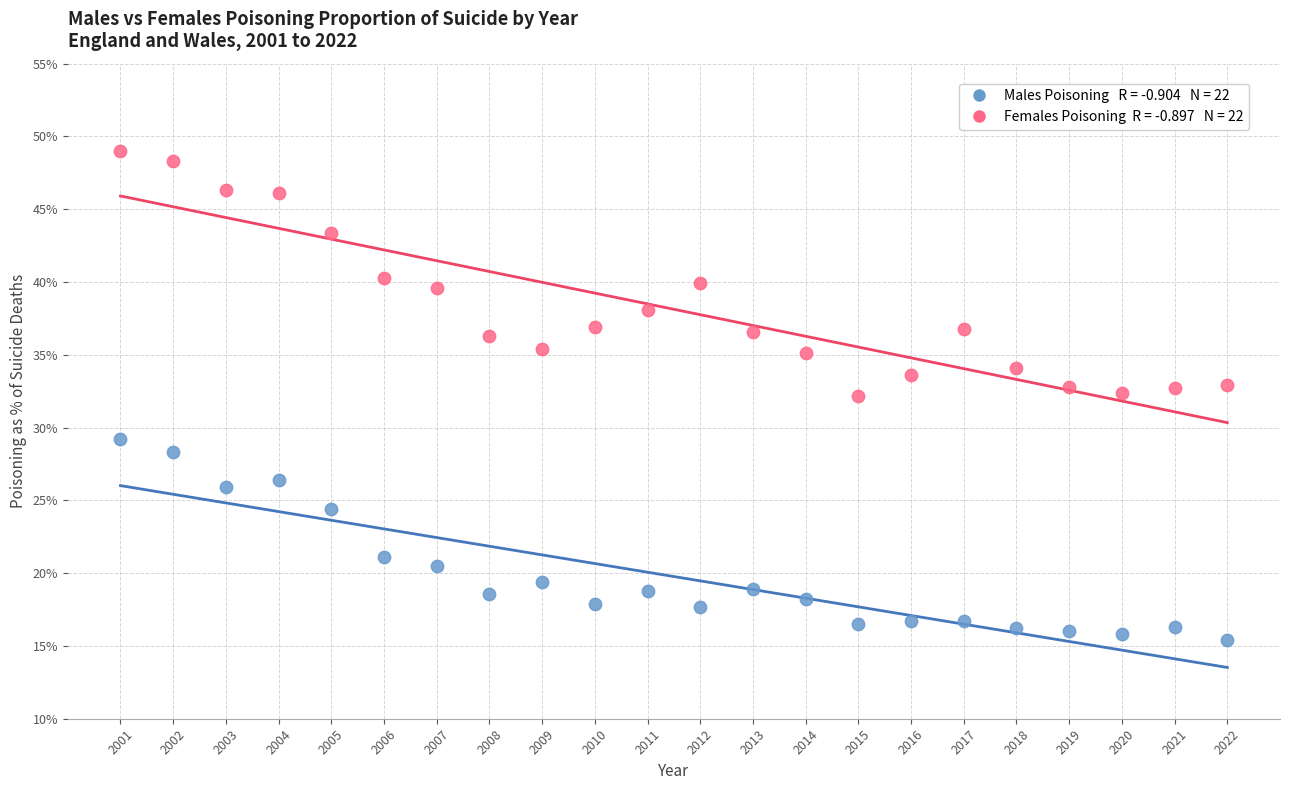

Across all data points, what is the range of Y values (max minus min)?

33.6